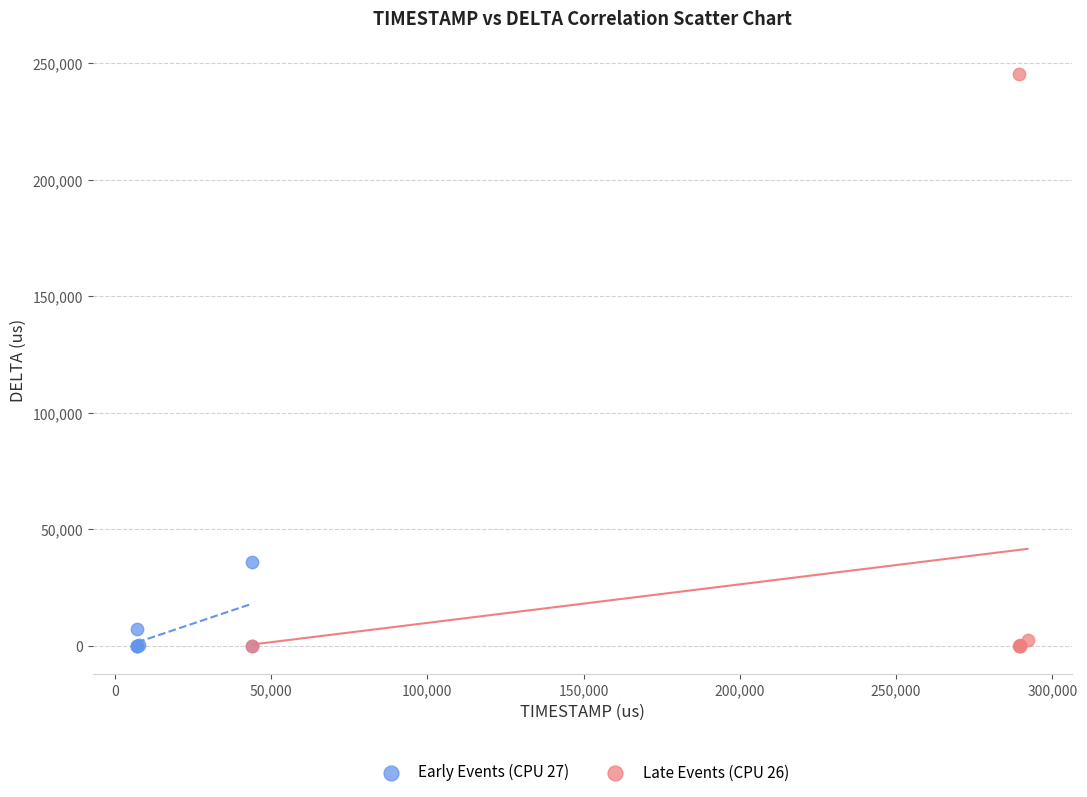

Which series reaches the maximum Y coordinate?

Late Events (CPU 26)